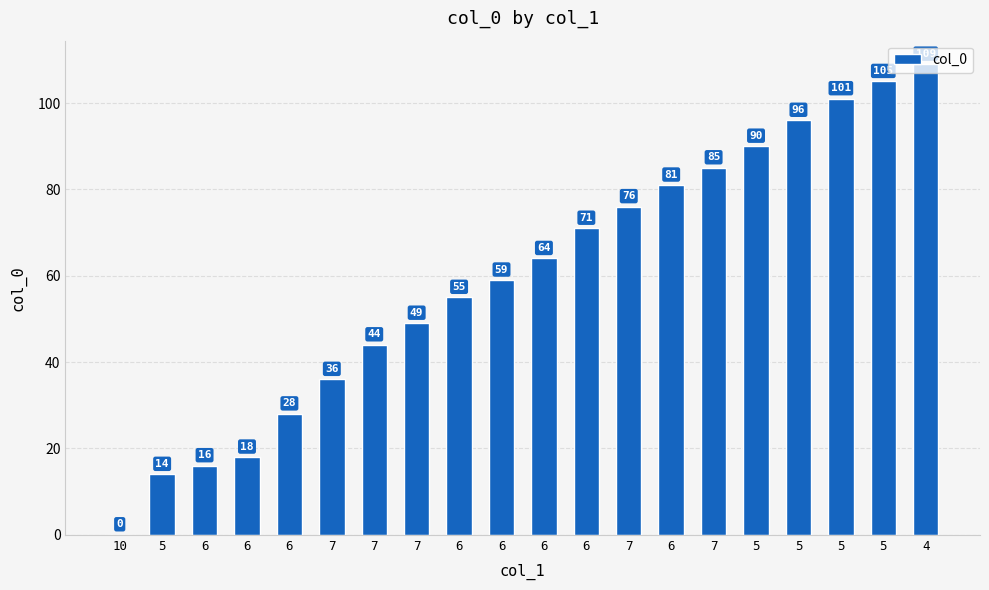

What is the sum of all values?

1197